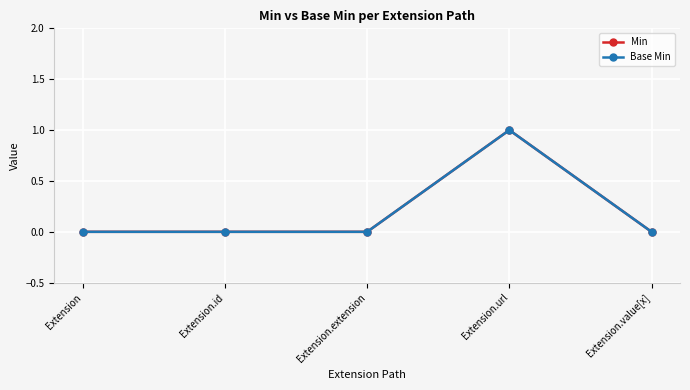

Is this an area chart (filled region under the line)?

No